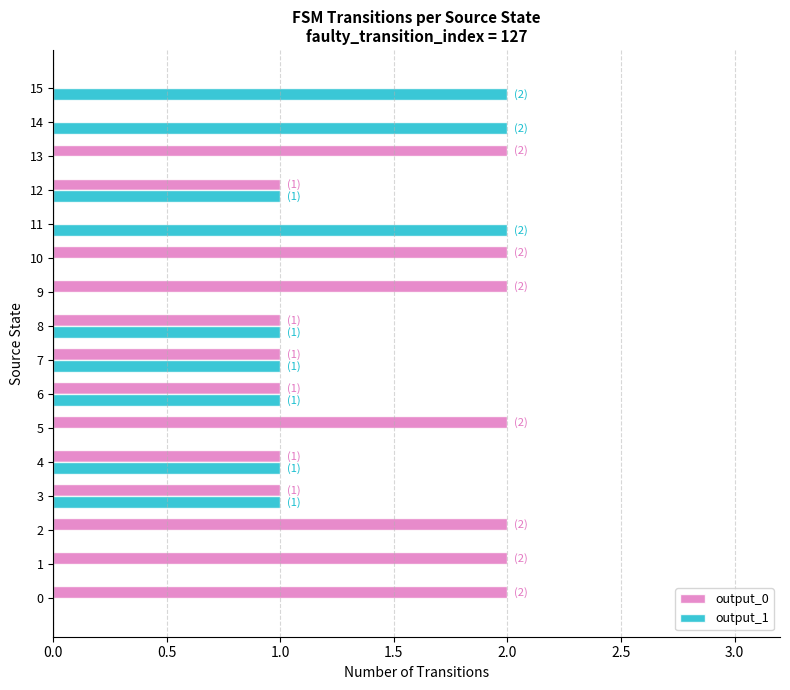

The value of output_1 at 7 is 1. True or false?

True